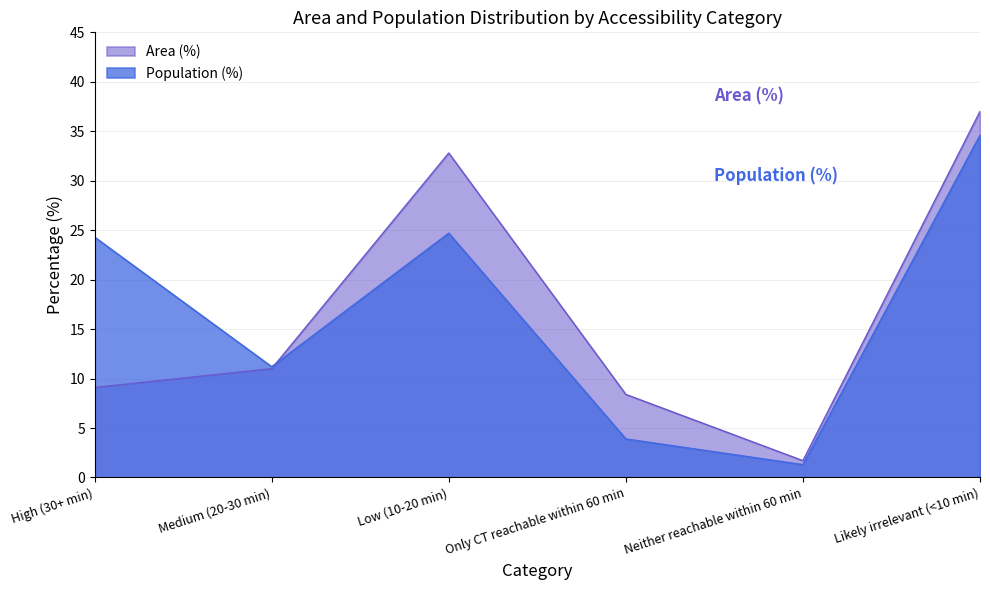

Where do Area (%) and Population (%) first cross each other?

Medium (20-30 min) and Low (10-20 min)